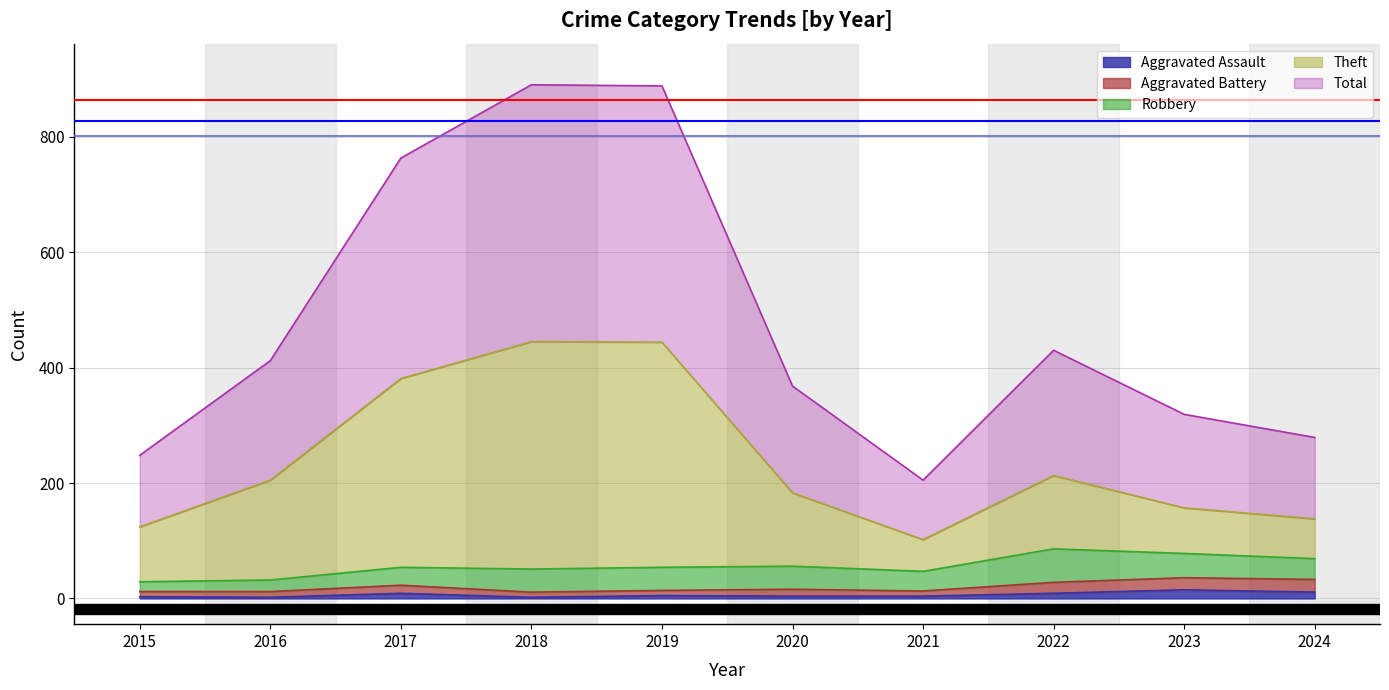

Between 2018 and 2024, which series saw the biggest shift?

Total